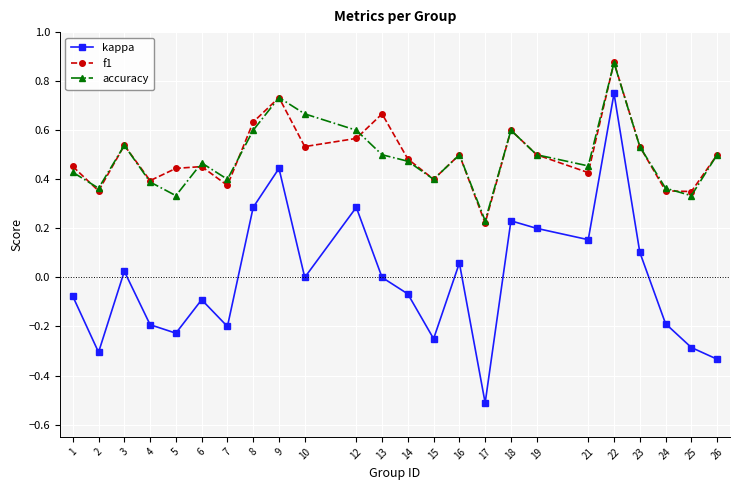

Which series has the widest spread of values?

kappa